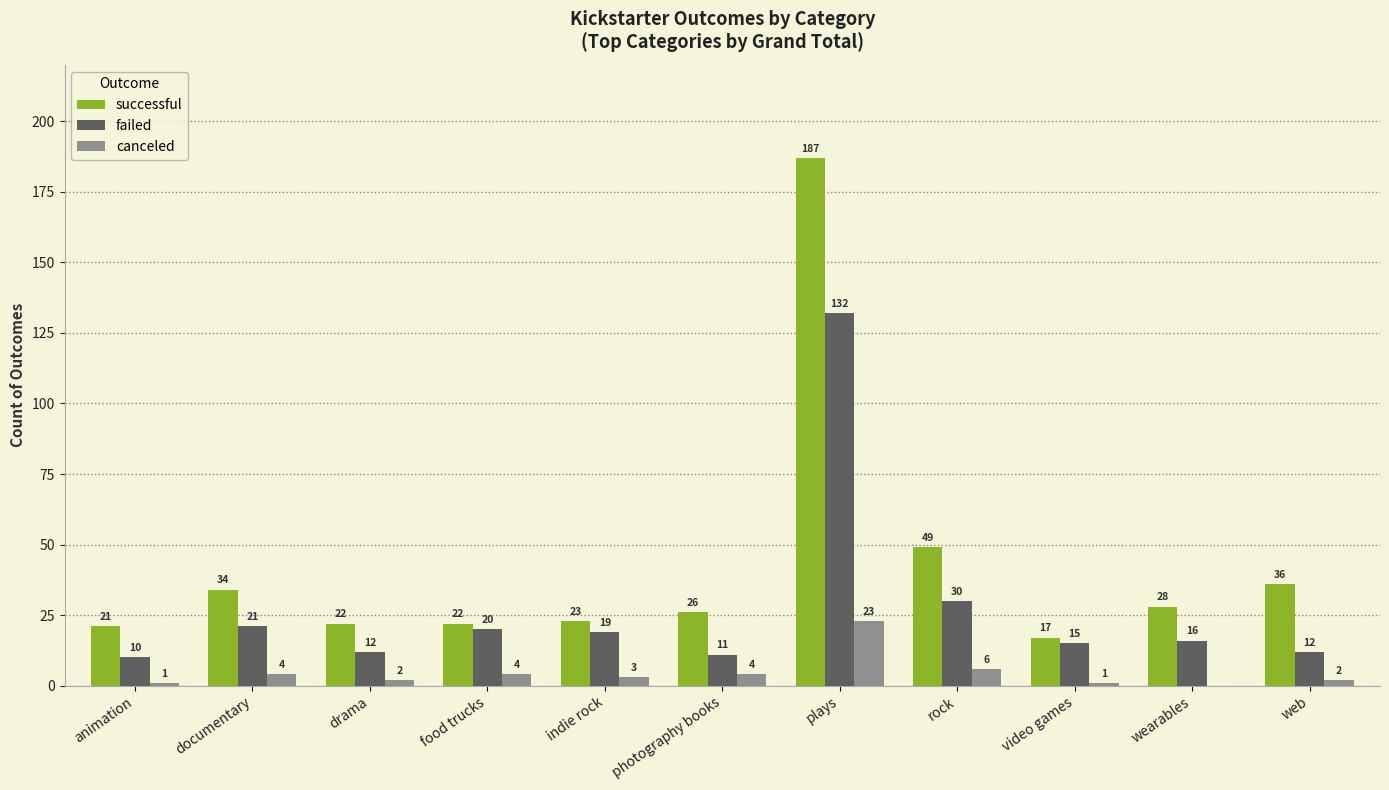

Where does the canceled series first go above 3?

documentary